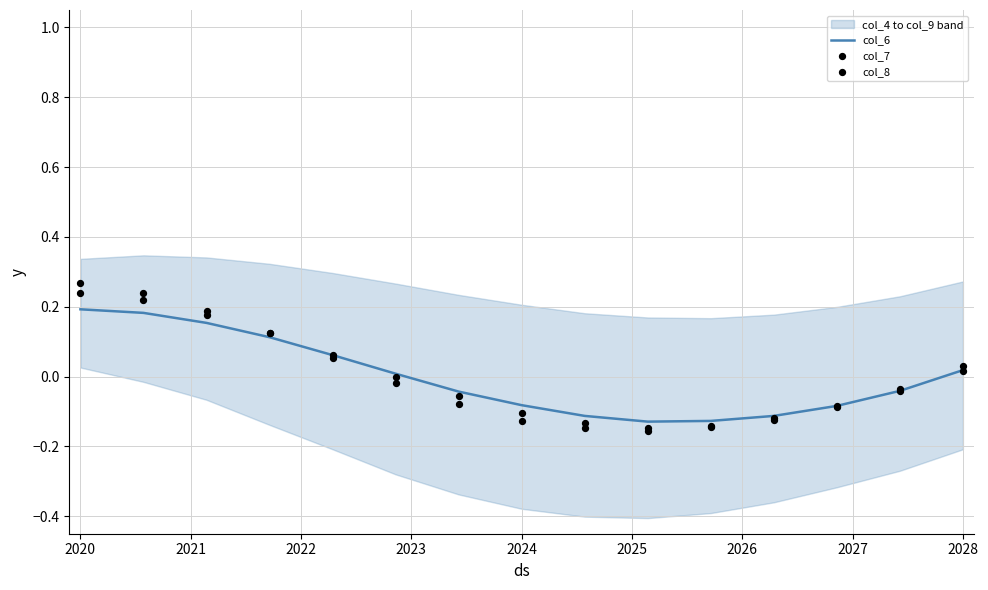

Which series contains the highest Y value?

col_8